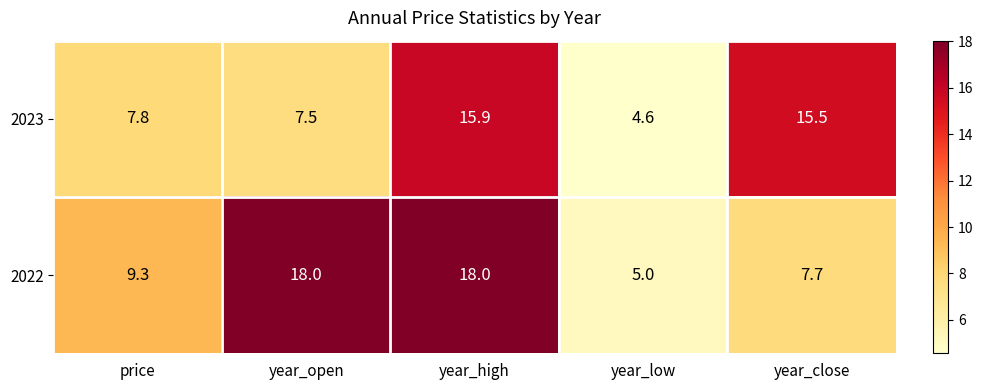

Which series has the largest range (max minus min)?

2022